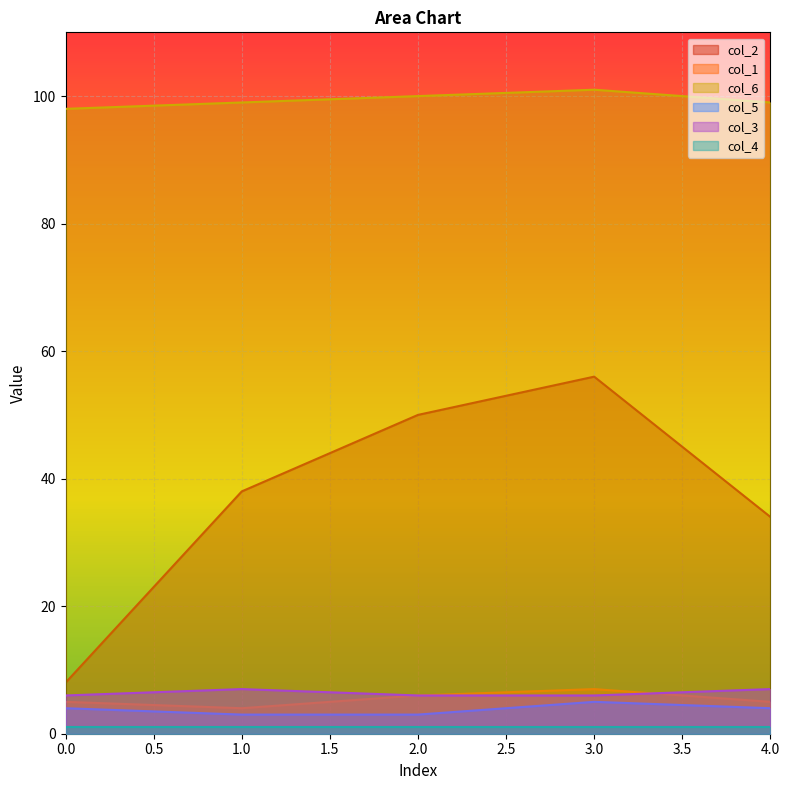

How many series are shown in this chart?

6